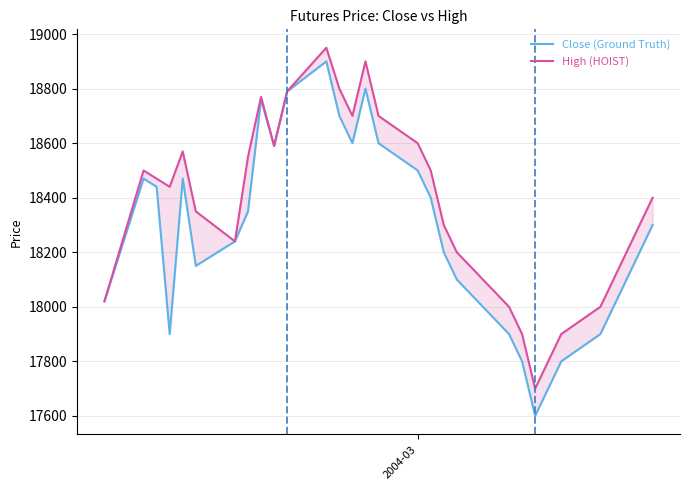

Reading left to right, transcribe all the data shown in this chart.

Close (Ground Truth): 18020	18470	18440	17900	18470	18150	18240	18350	18760	18590	18790	18900	18700	18600	18800	18600	18500	18400	18200	18100	17900	17800	17600	17700	17800	17900	18000	18100	18200	18300
High (HOIST): 18020	18500	18470	18440	18570	18350	18240	18550	18770	18590	18790	18950	18800	18700	18900	18700	18600	18500	18300	18200	18000	17900	17700	17800	17900	18000	18100	18200	18300	18400